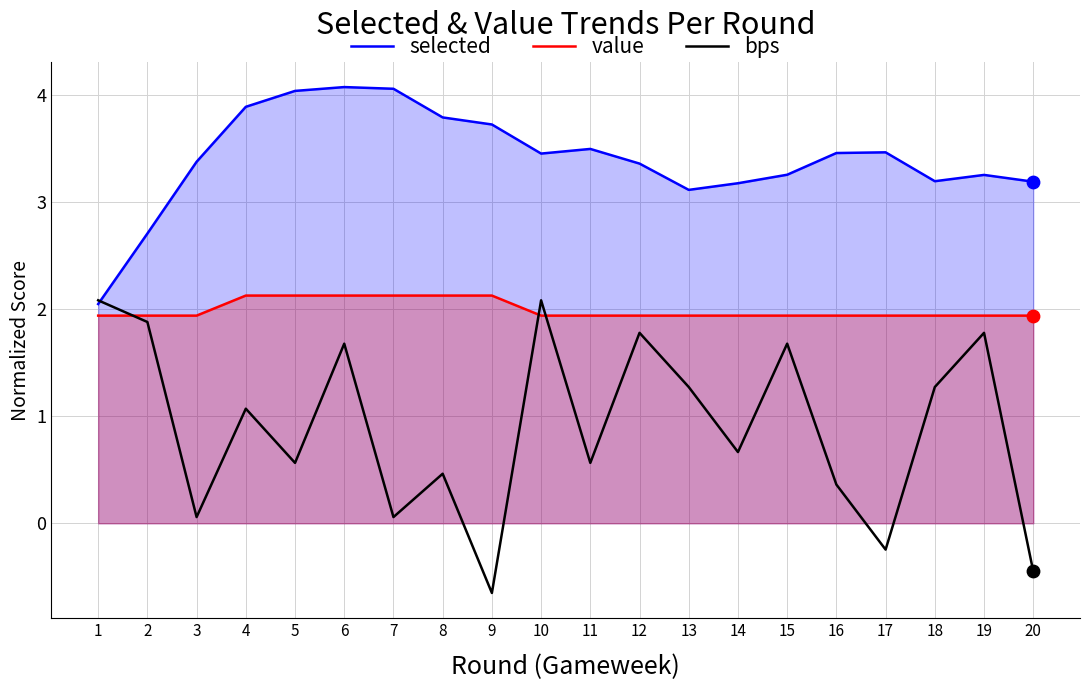

Which series contains the highest Y value?

selected